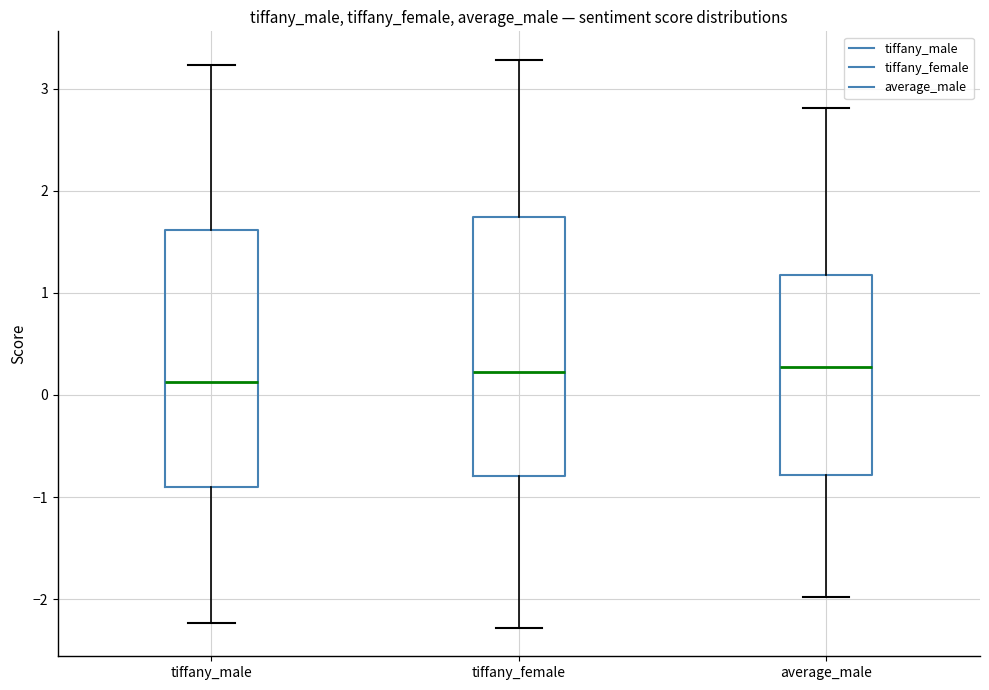

Reading left to right, read every box against the y-axis: the position of its median line, the range the box covers, and the ends of its whiskers. The values are not printed on the chart, so give them approximately, as read against the axis.

tiffany_male: median 0.1, box -0.9 to 1.6, whiskers -2.2 to 3.2
tiffany_female: median 0.2, box -0.8 to 1.7, whiskers -2.3 to 3.3
average_male: median 0.3, box -0.8 to 1.2, whiskers -2.0 to 2.8